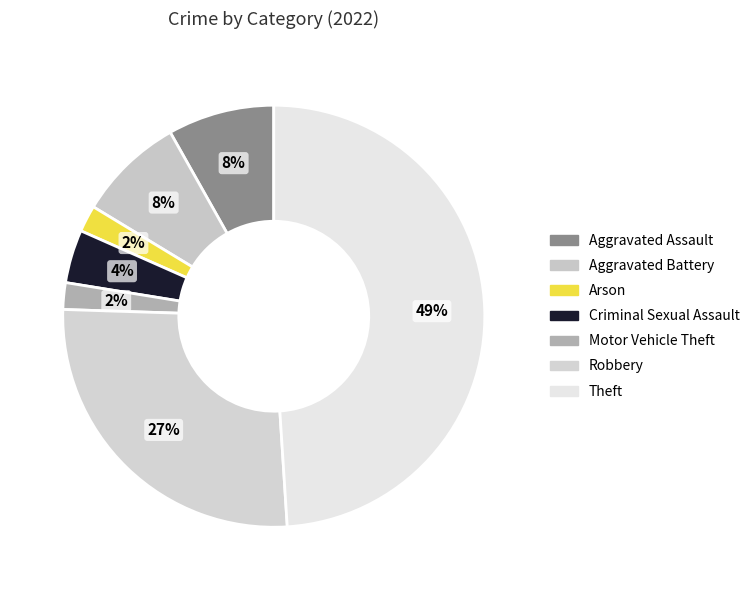

Count the number of slices in the pie.

7